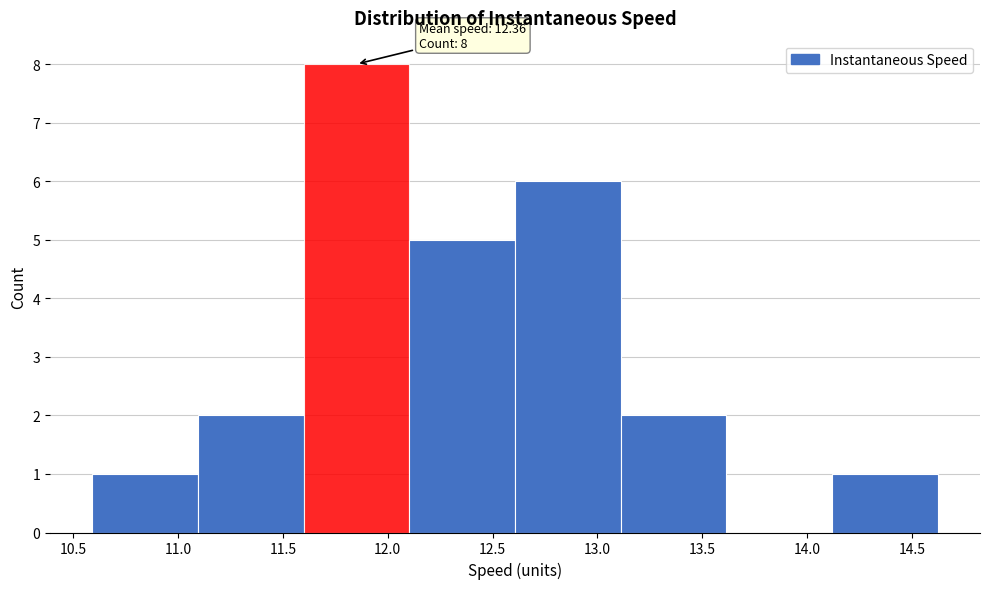

Over which range of the x-axis is the bar tallest?

11.6 to 12.1